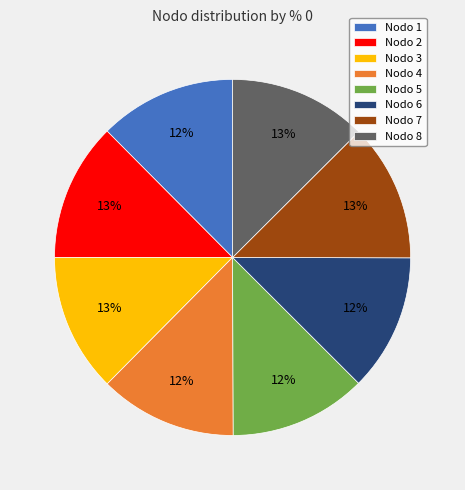

What is the ratio of the value at Nodo 6 to the value at Nodo 1?

1.0